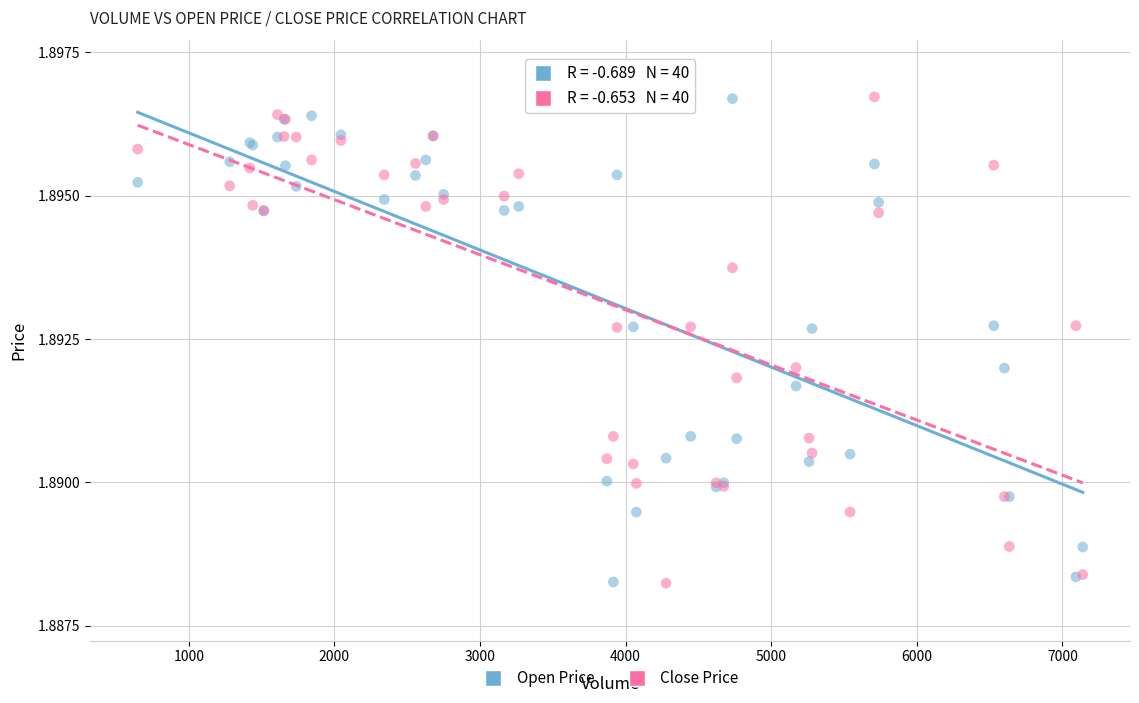

What are all the series names shown in the legend?

Open Price, Close Price